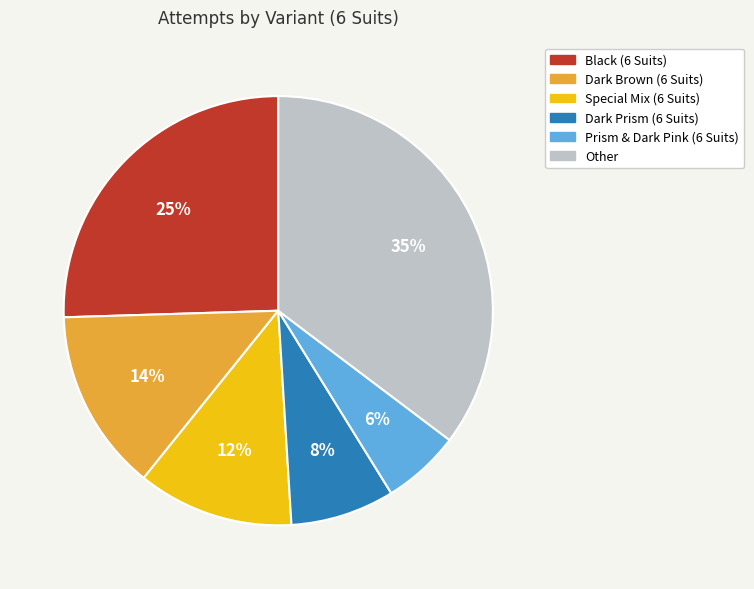

How many slices are in this pie chart?

6